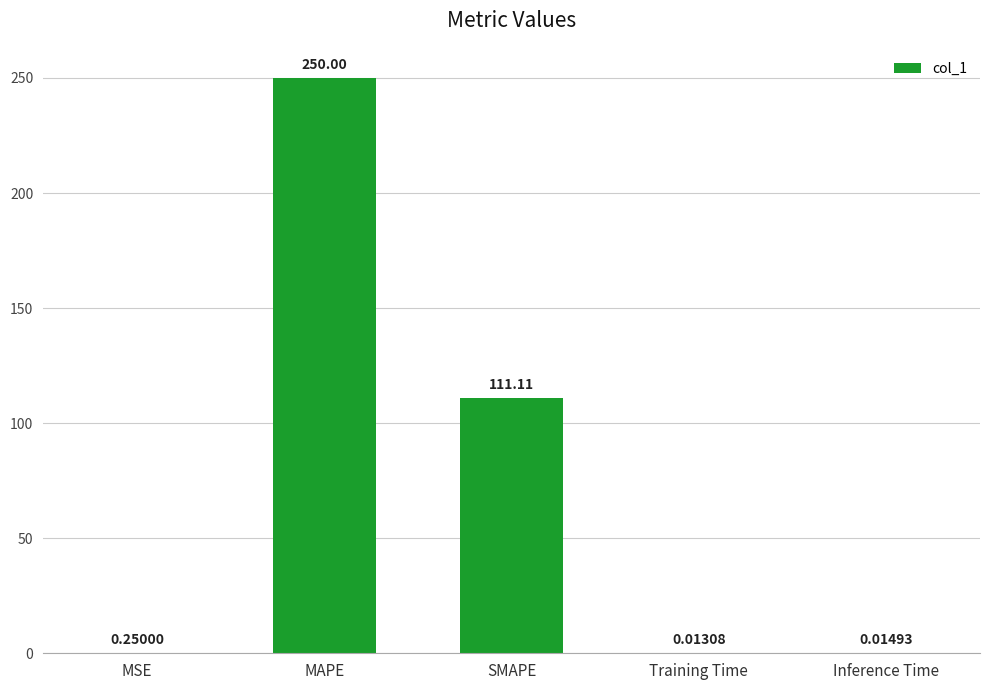

At which label is the value closest to 125?

SMAPE